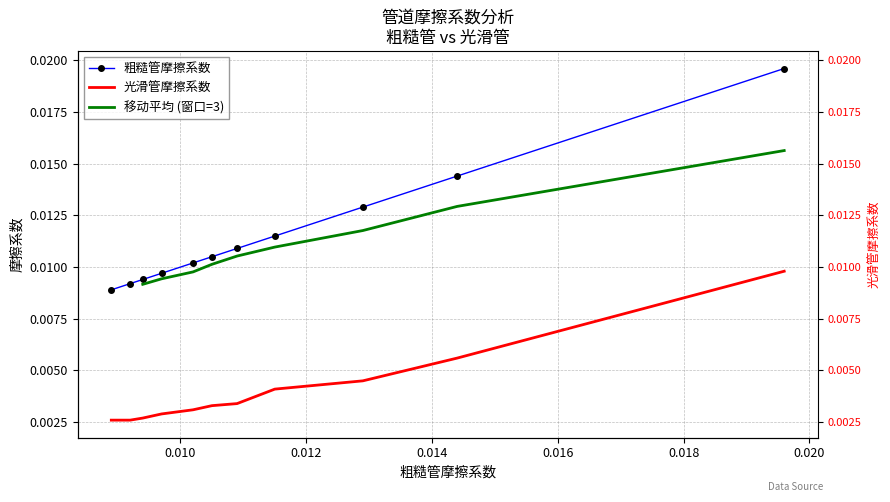

Is this an area chart (filled region under the line)?

No